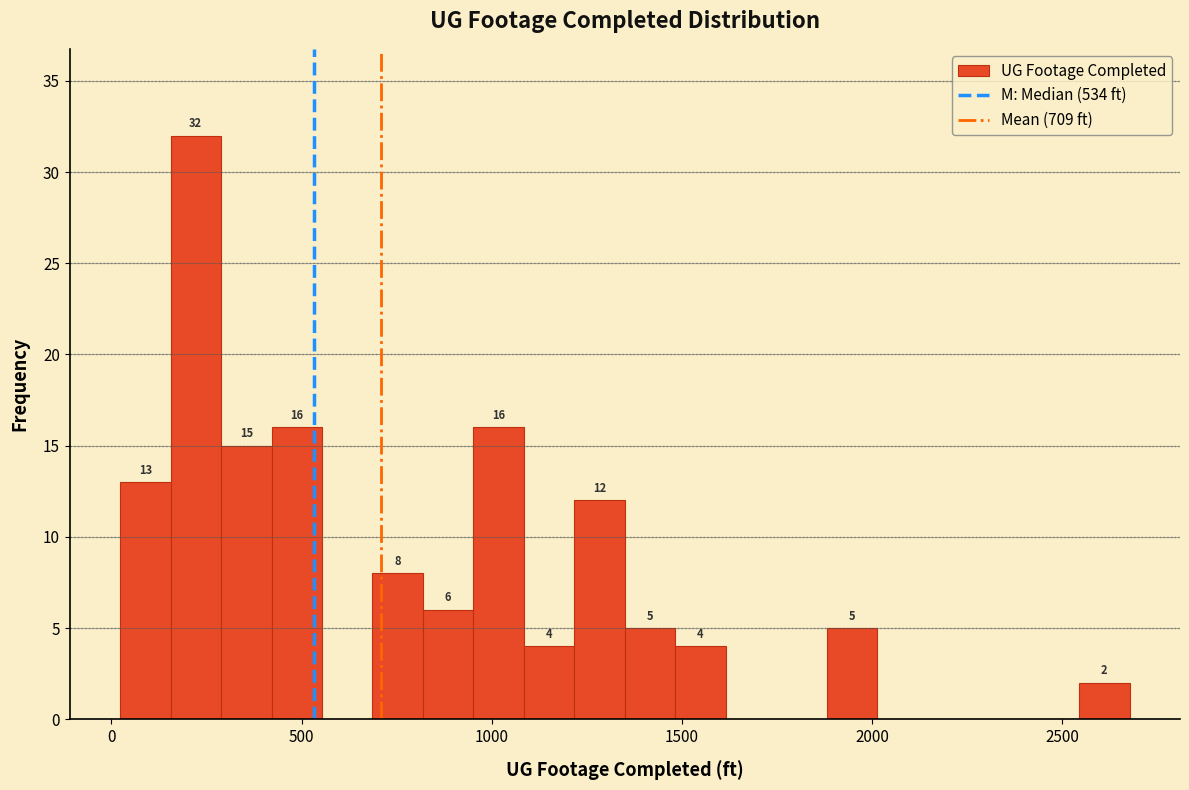

Around what value on the x-axis is the tallest bar? Give the approximate position of its centre, as read against the axis.

200